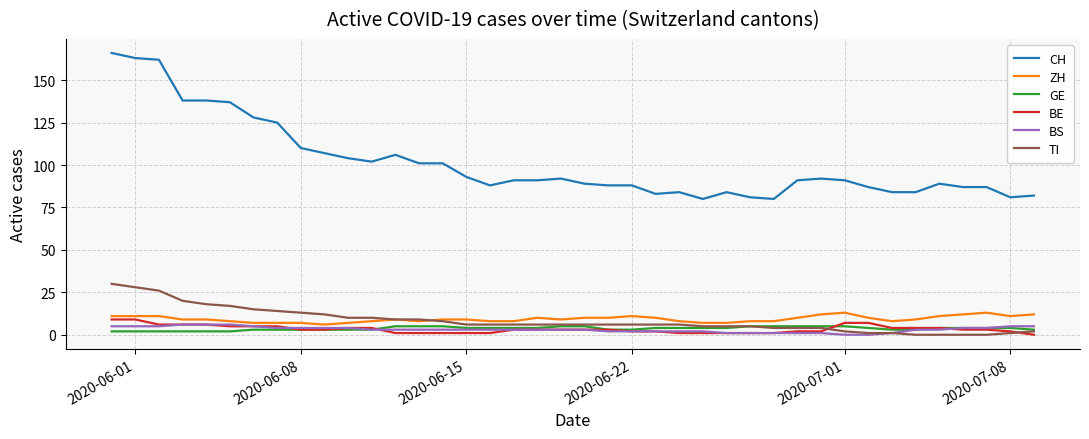

Which series has the largest total across all categories?

CH